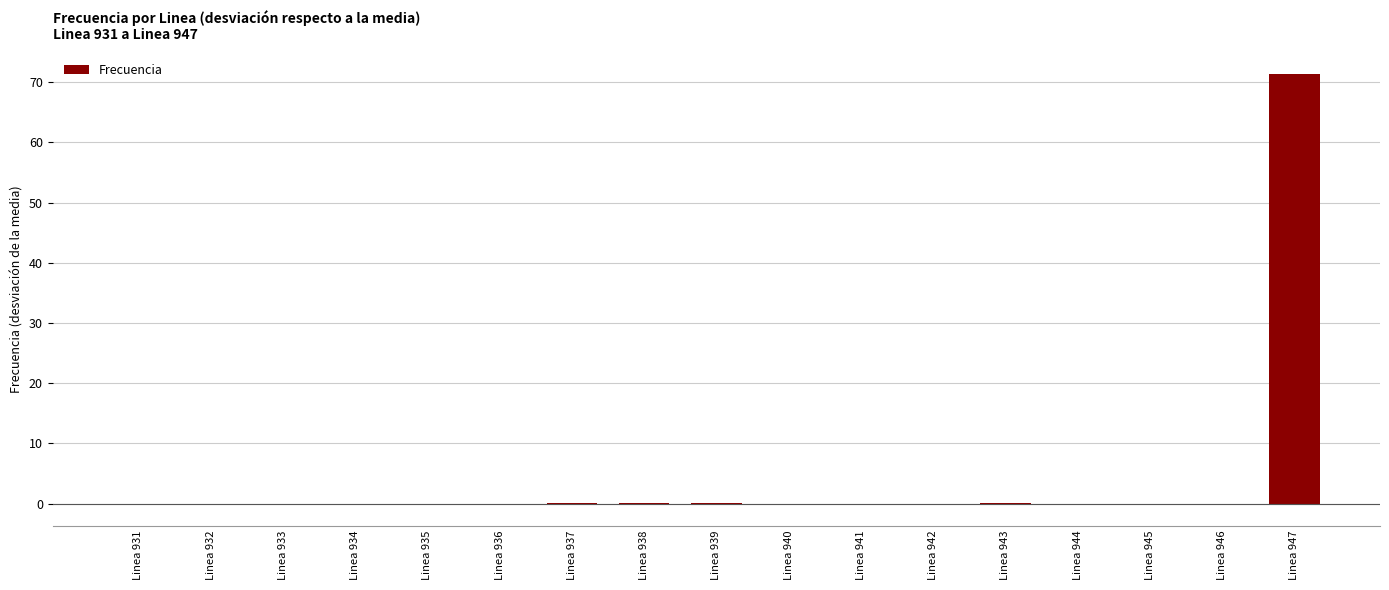

How many data points does each series have?

17